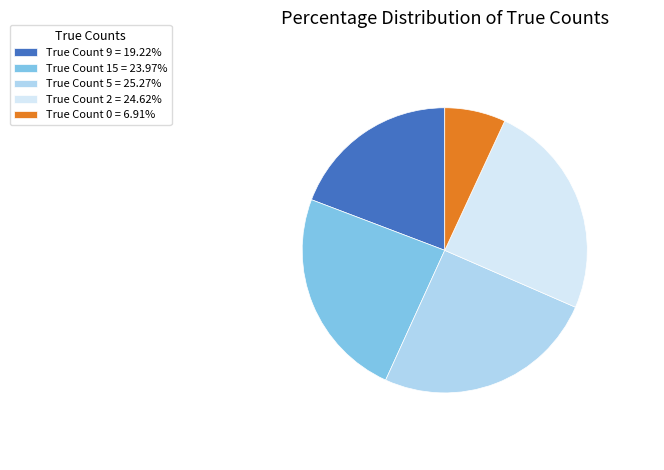

Approximately how many times larger is the value at True Count 5 = 25.27% compared to True Count 9 = 19.22%?

1.3